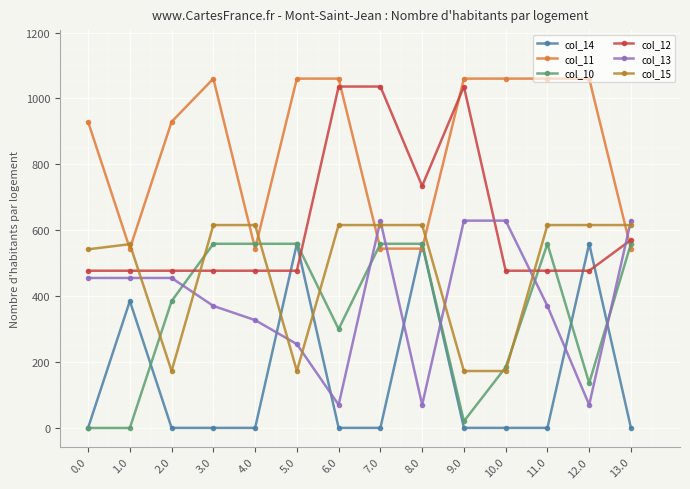

Which series changed the most between 3.0 and 4.0?

col_11